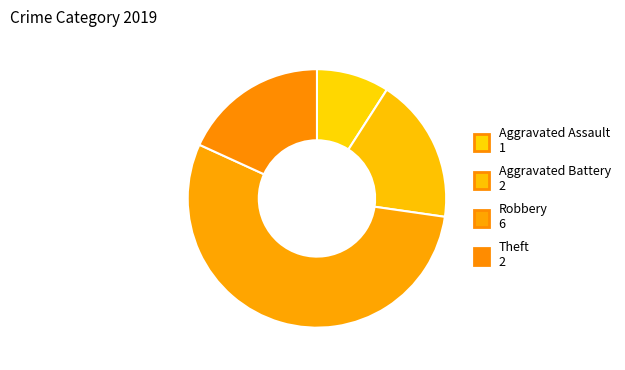

Which slice represents more than half of the pie?

Robbery